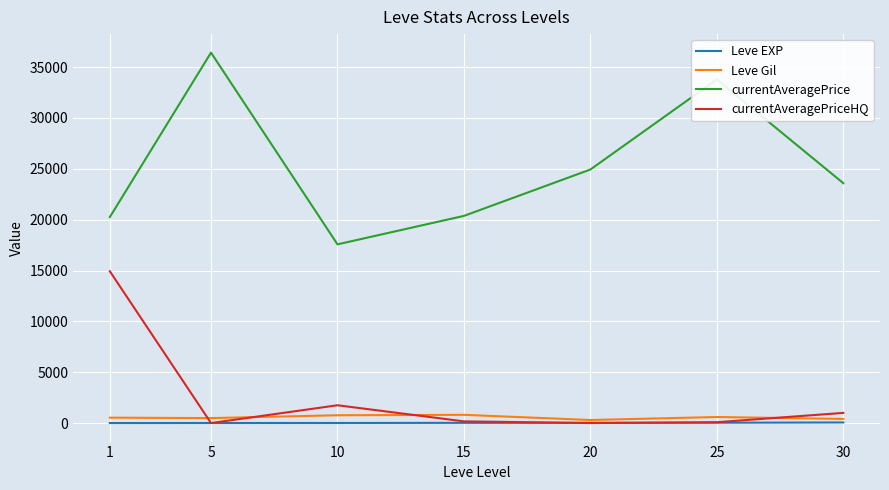

What is the lowest value of the Leve Gil series?

300.0